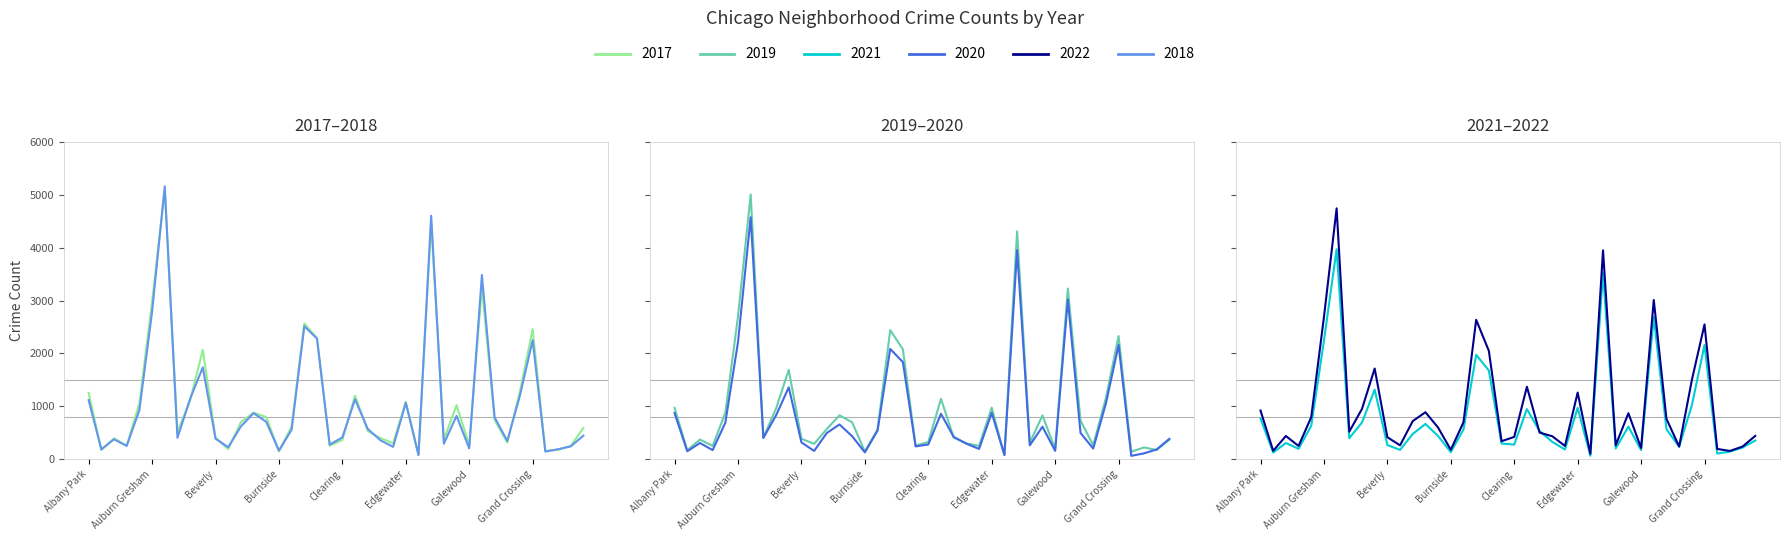

How many distinct data groups are displayed?

6